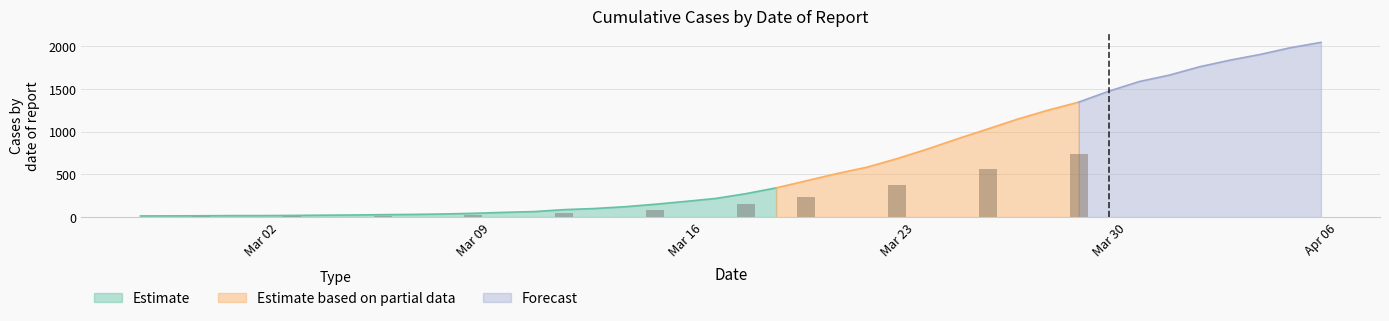

What is the maximum value for Estimate?

342